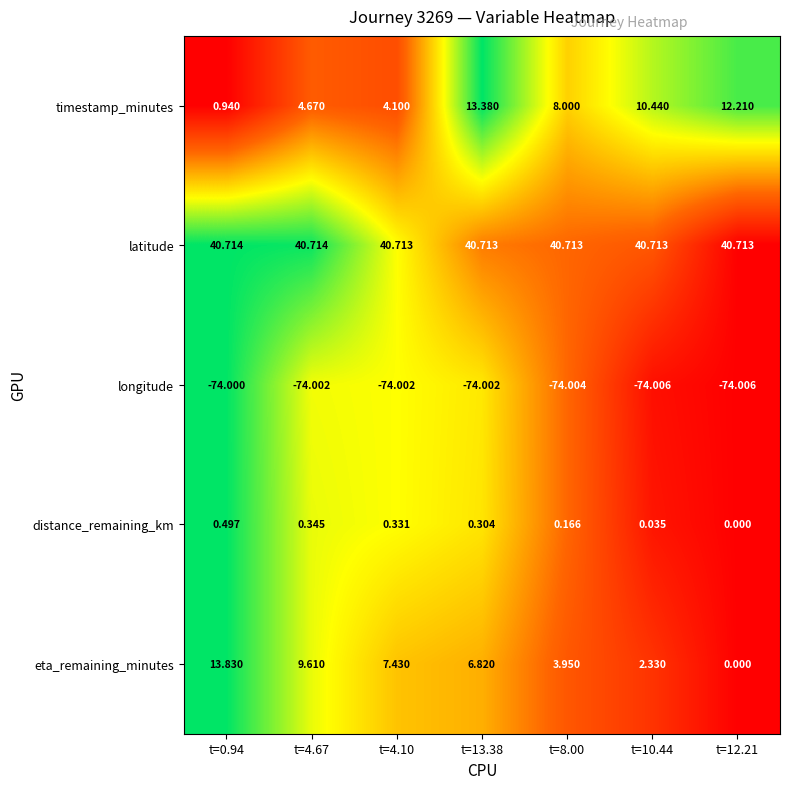

Which series has the widest spread of values?

eta_remaining_minutes